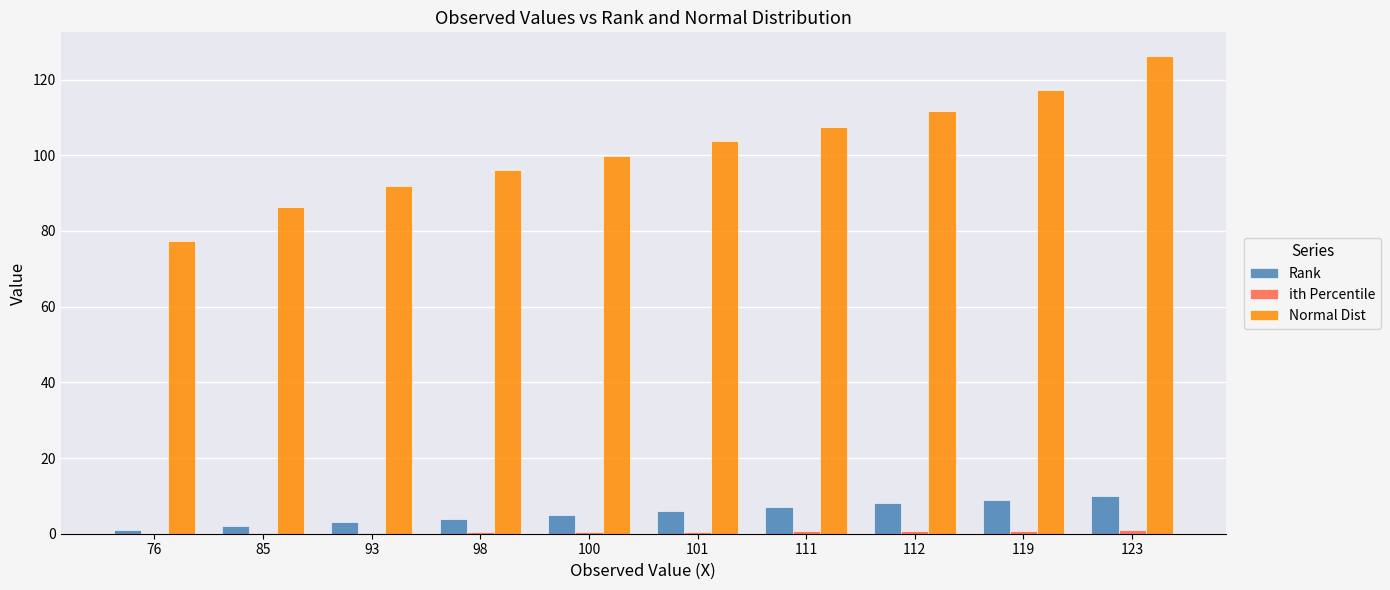

What is the sum of all Normal Dist values?

1018.0